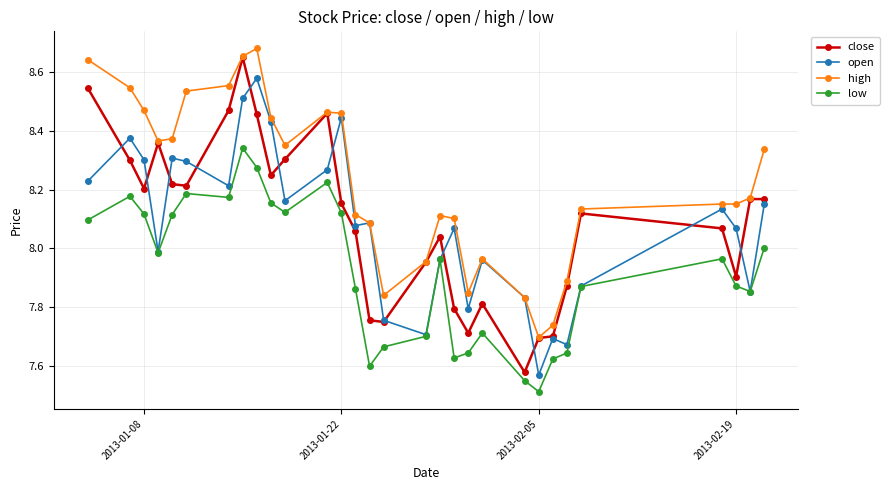

Which series has the largest total across all categories?

high